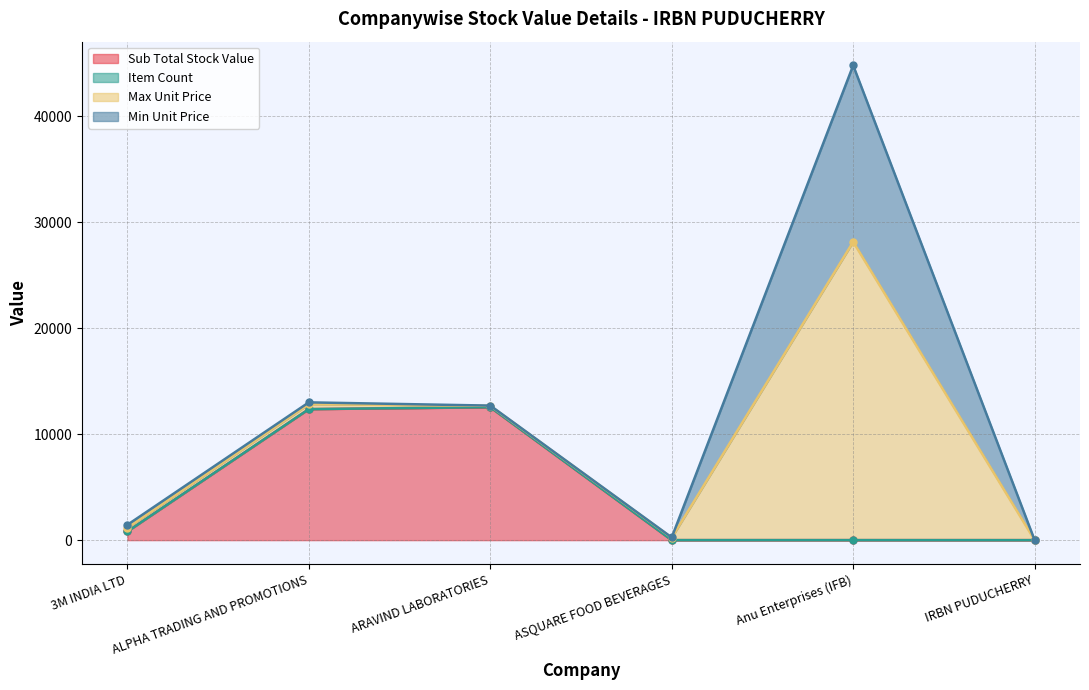

True or false: Max Unit Price and Item Count intersect in this chart.

False